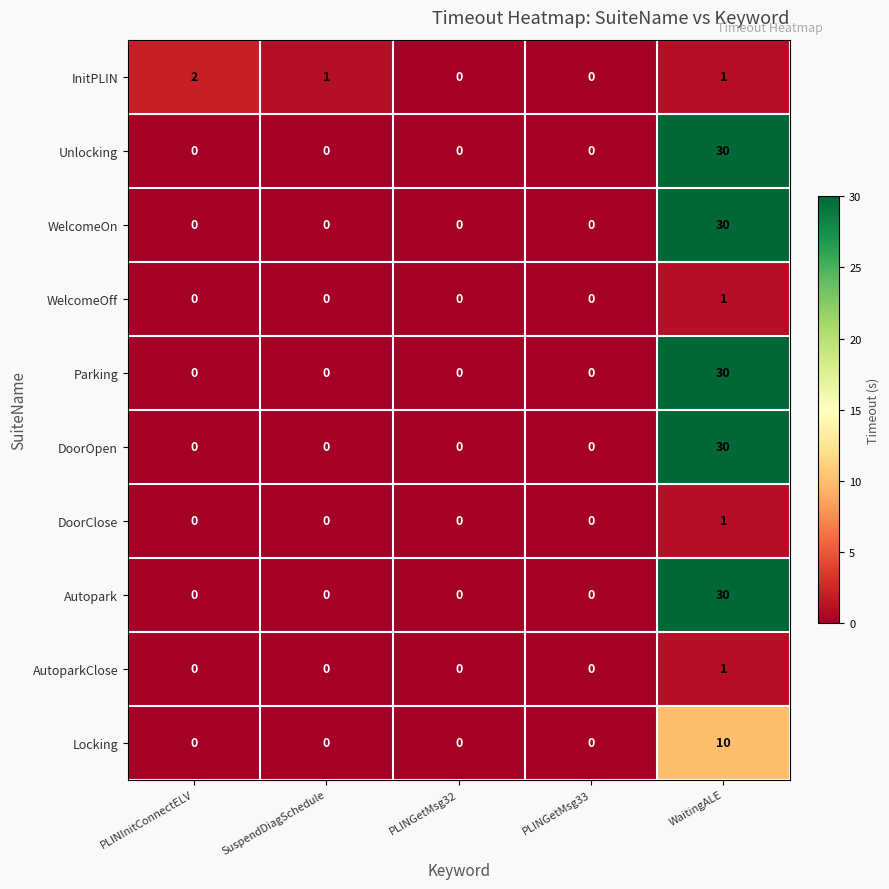

At how many categories does at least one series exceed 4?

1